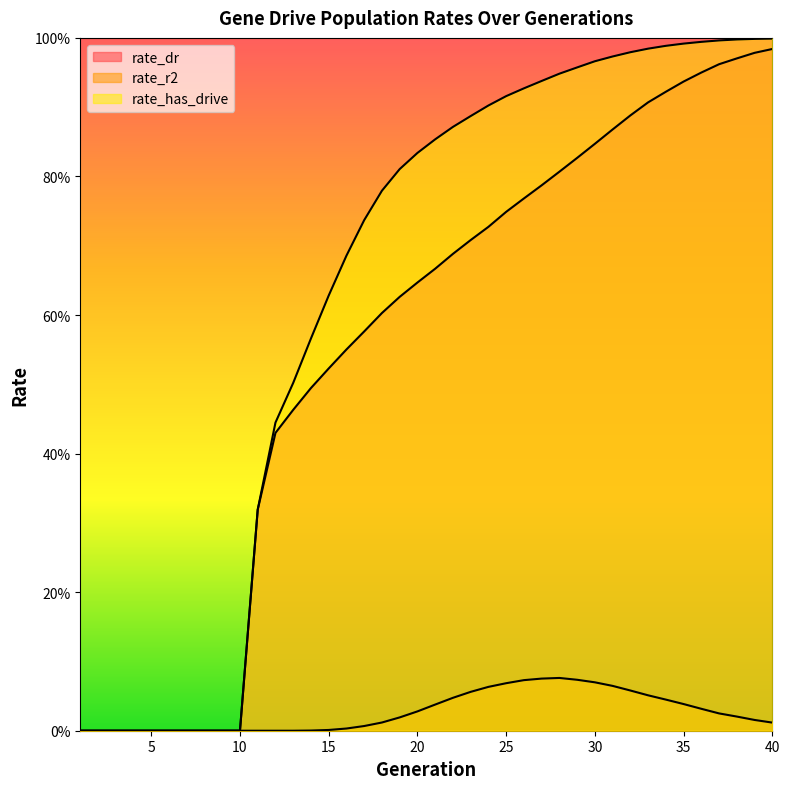

Is the value of rate_has_drive at 37 greater than the value of rate_r2 at 18?

Yes